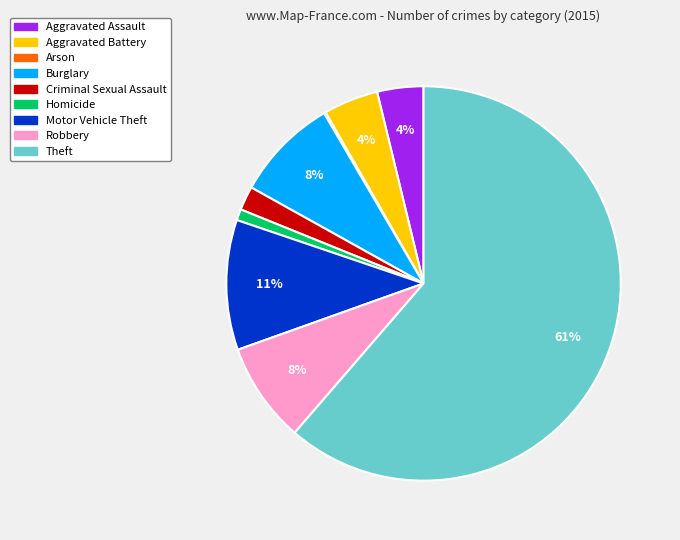

Is it true that Homicide is 12% of the pie?

False